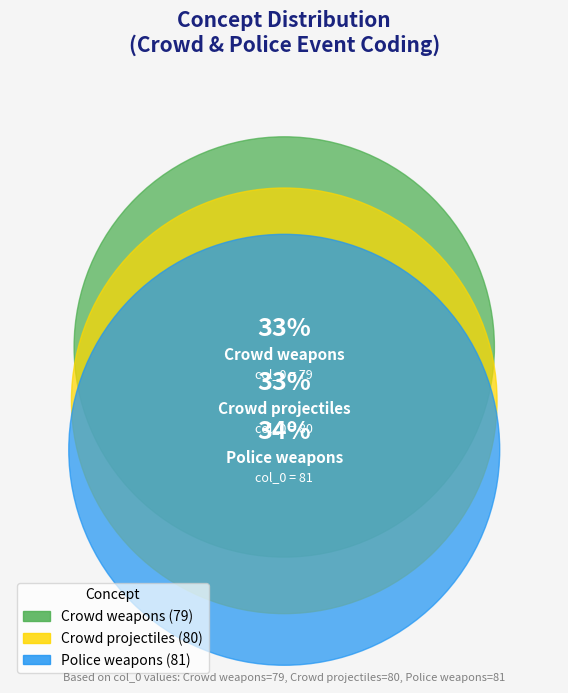

Rank the categories by value from lowest to highest.

Crowd weapons, Crowd projectiles, Police weapons